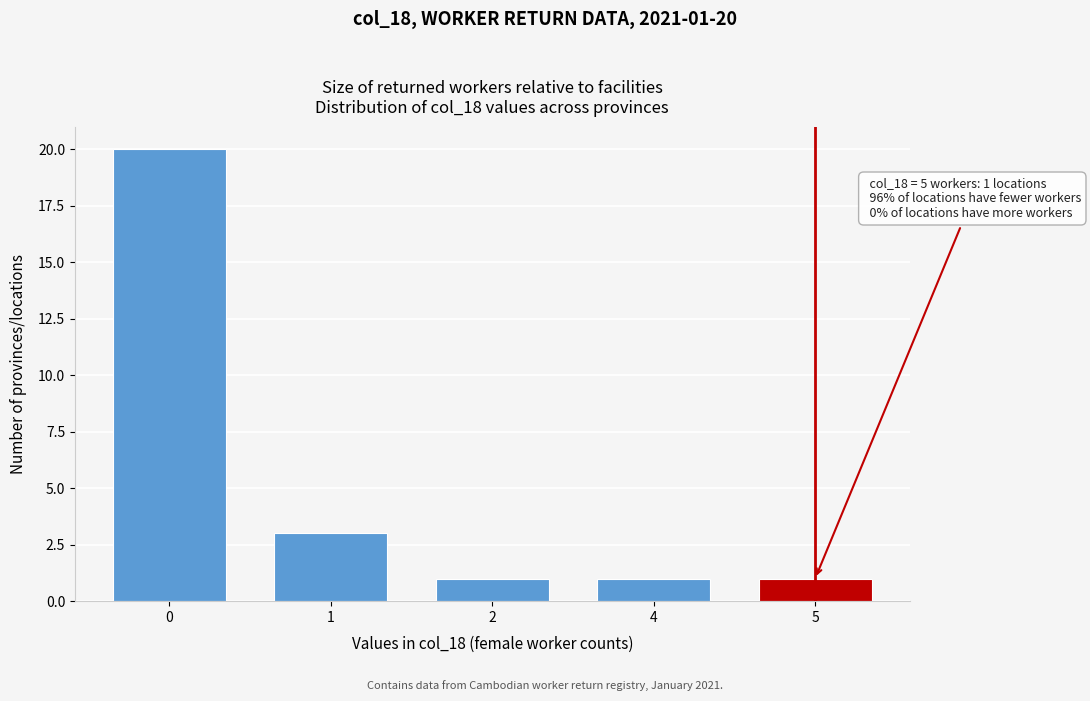

Reading right to left, what are all the values shown in this chart?

1	1	1	3	20